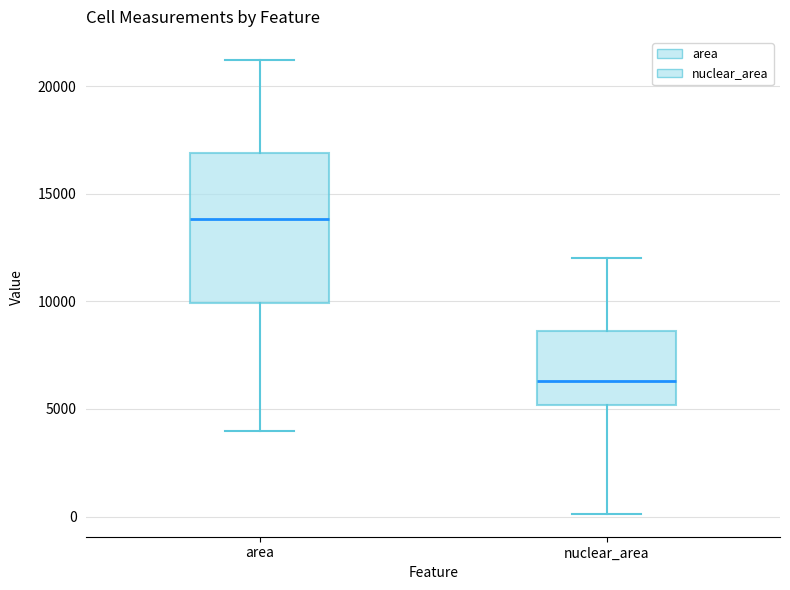

Where is the upper edge of the box for area on the y-axis? The values are not printed on the chart, so give them approximately, as read against the axis.

17000